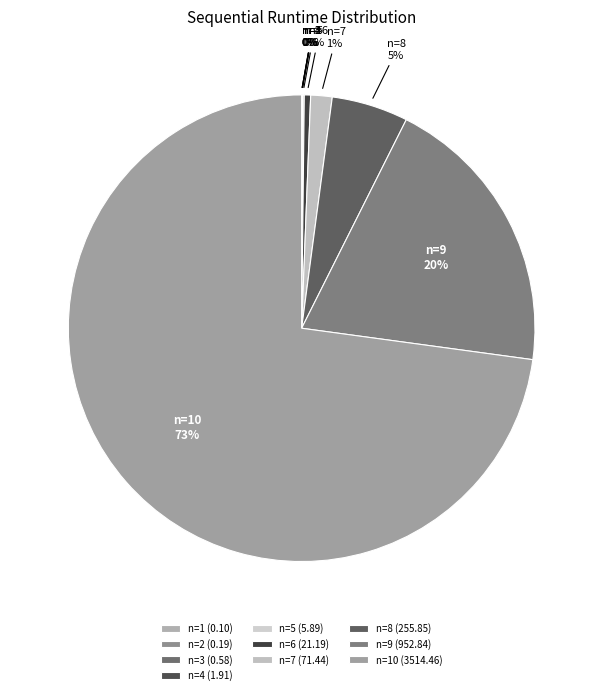

To the nearest percent, what is the average slice percentage?

10%